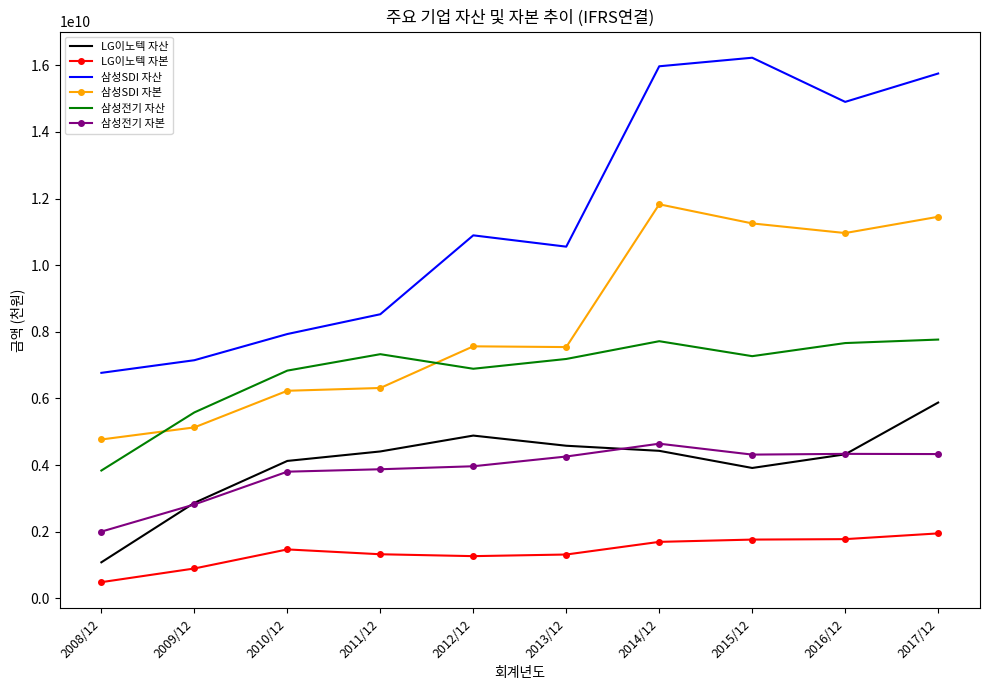

At how many categories does at least one series exceed 7841771499?

8